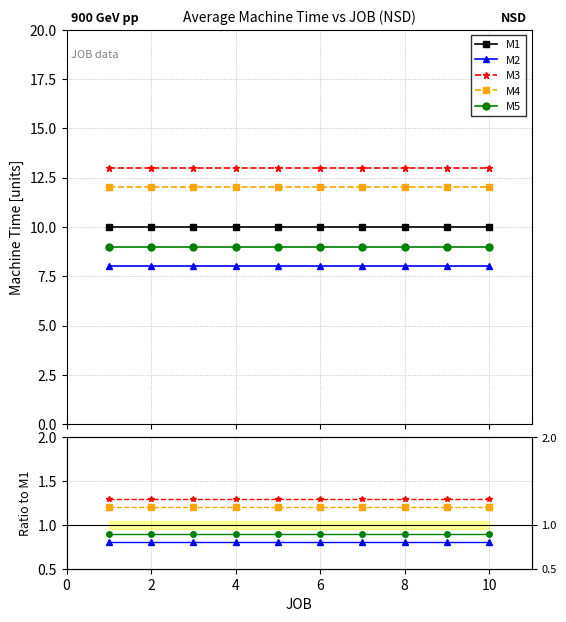

How many series are shown in this chart?

5